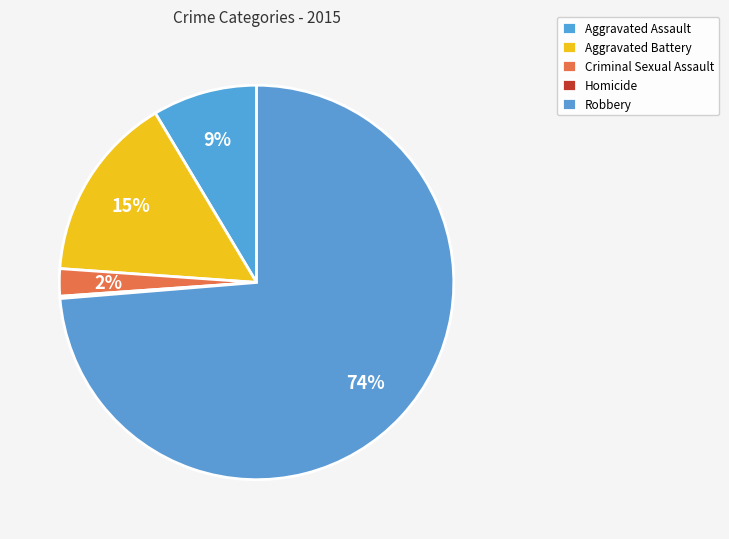

True or false: Criminal Sexual Assault accounts for 2% of the total.

True